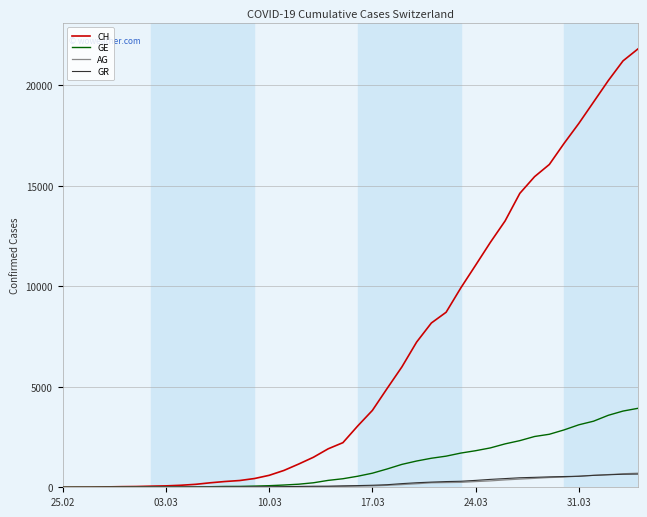

Which series has the widest spread of values?

CH